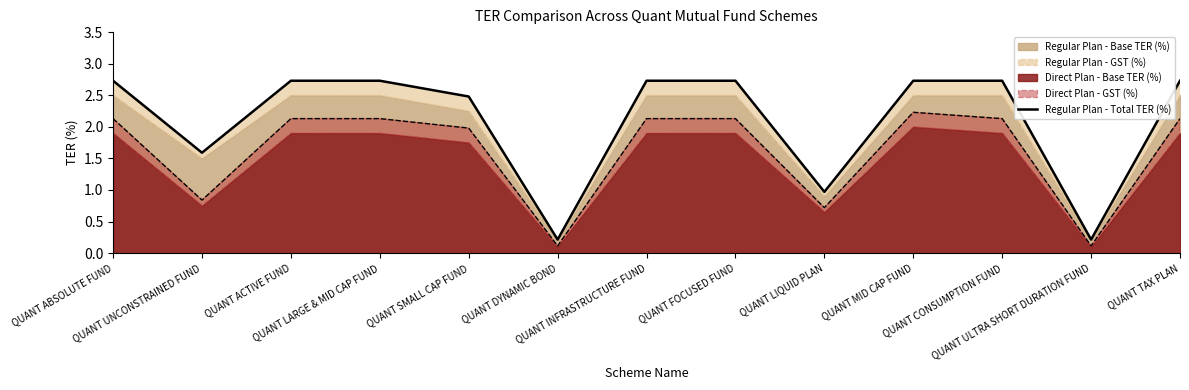

What is the sum of the values at QUANT MID CAP FUND and QUANT INFRASTRUCTURE FUND?

5.5